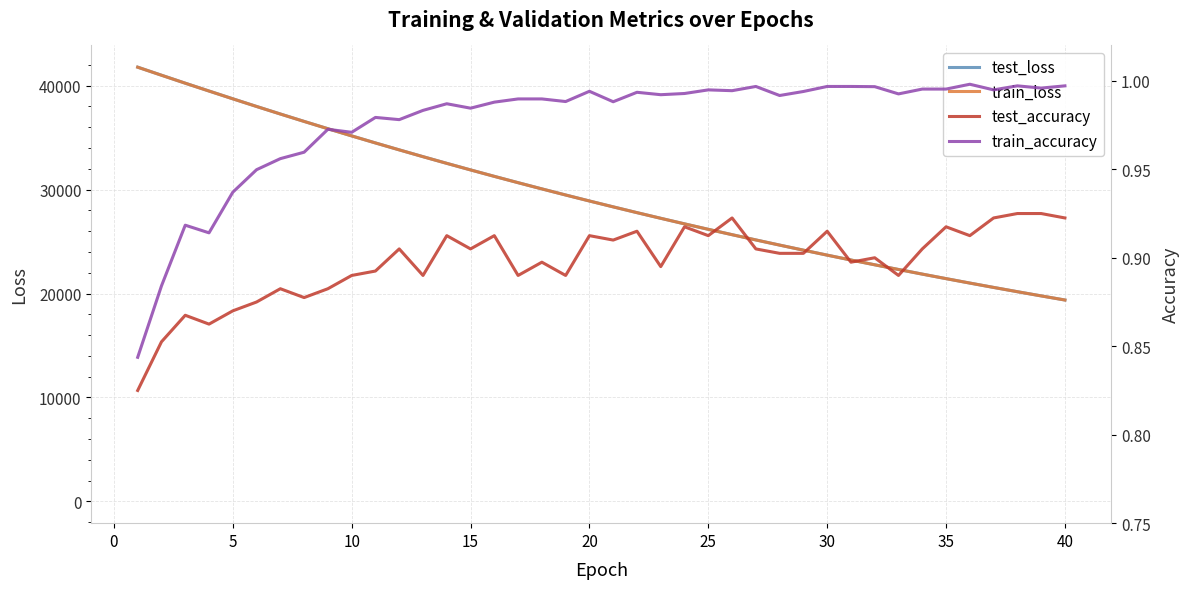

True or false: test_loss and test_accuracy intersect in this chart.

False